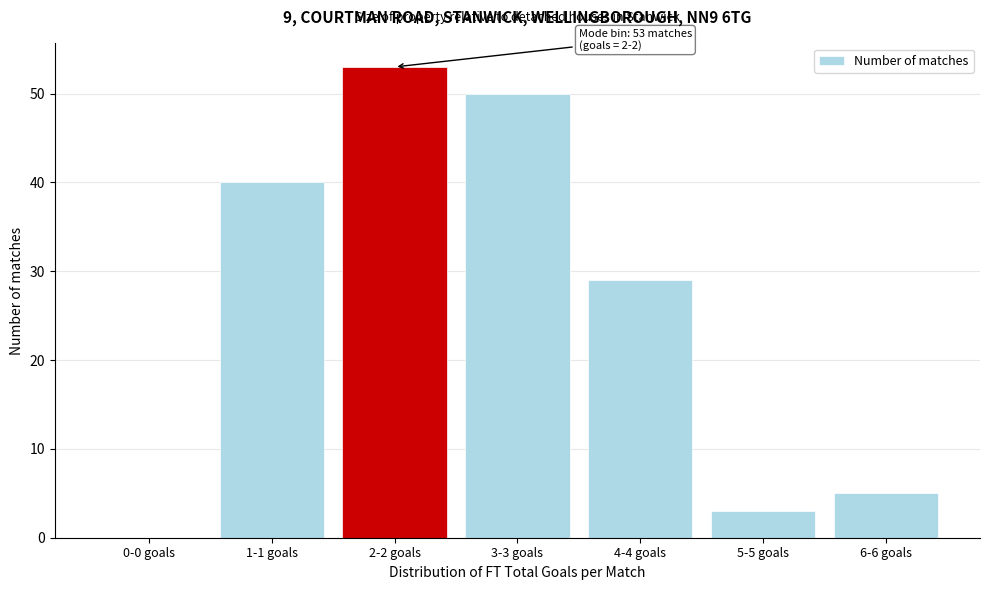

Reading left to right, what are all the values shown in this chart?

0-0 goals=0	1-1 goals=40	2-2 goals=53	3-3 goals=50	4-4 goals=29	5-5 goals=3	6-6 goals=5